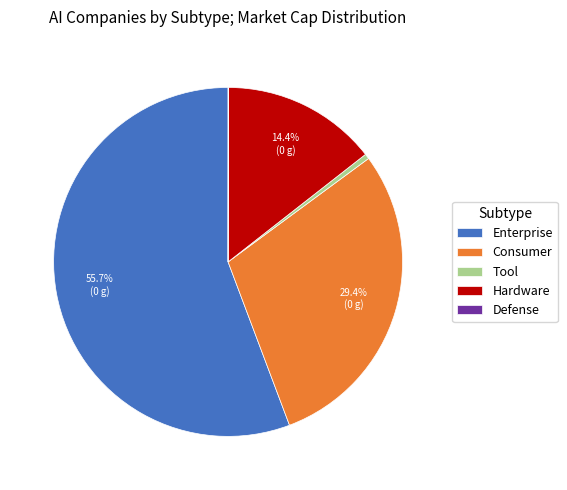

What percentage do Enterprise and Consumer together represent?

85.1%